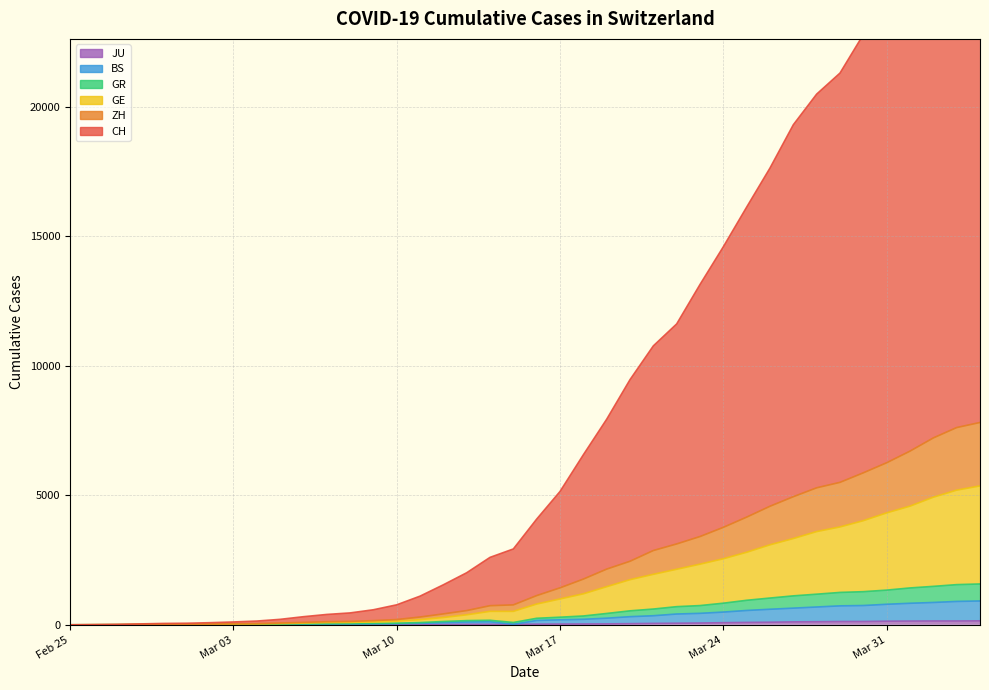

True or false: ZH and GE intersect in this chart.

False